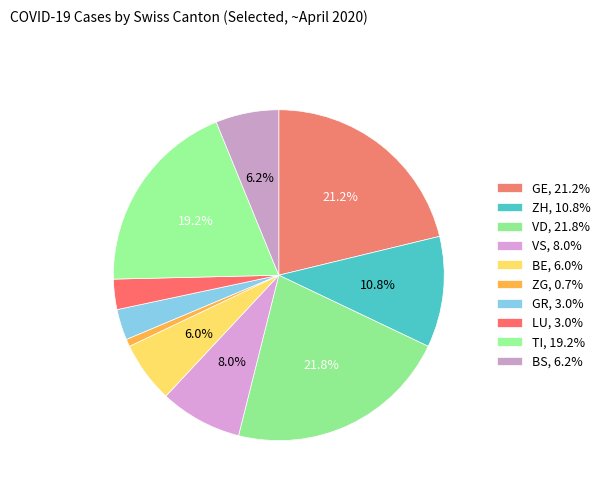

Count the number of slices in the pie.

10